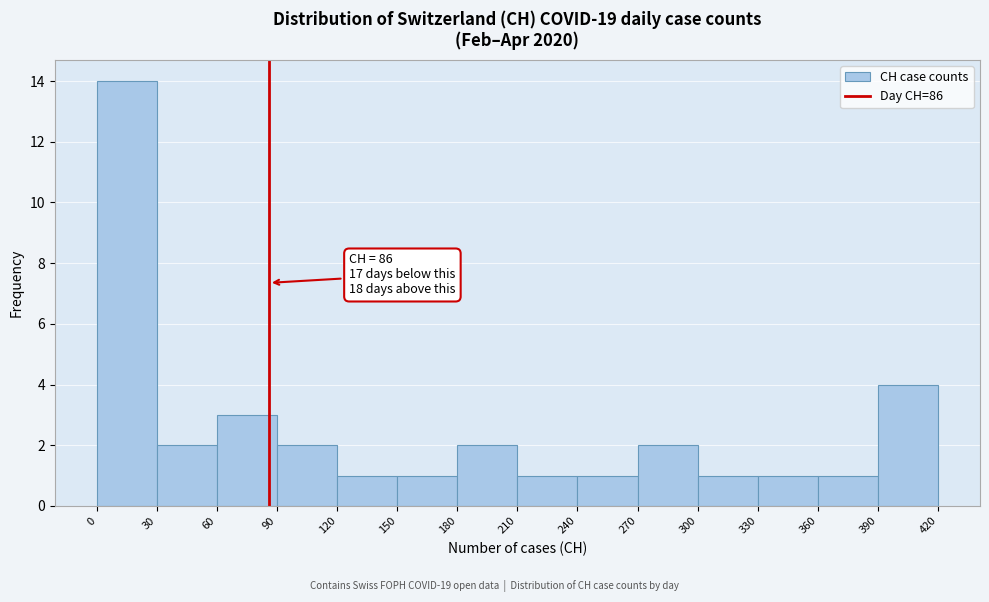

Which range on the x-axis has the tallest bar?

0 to 30